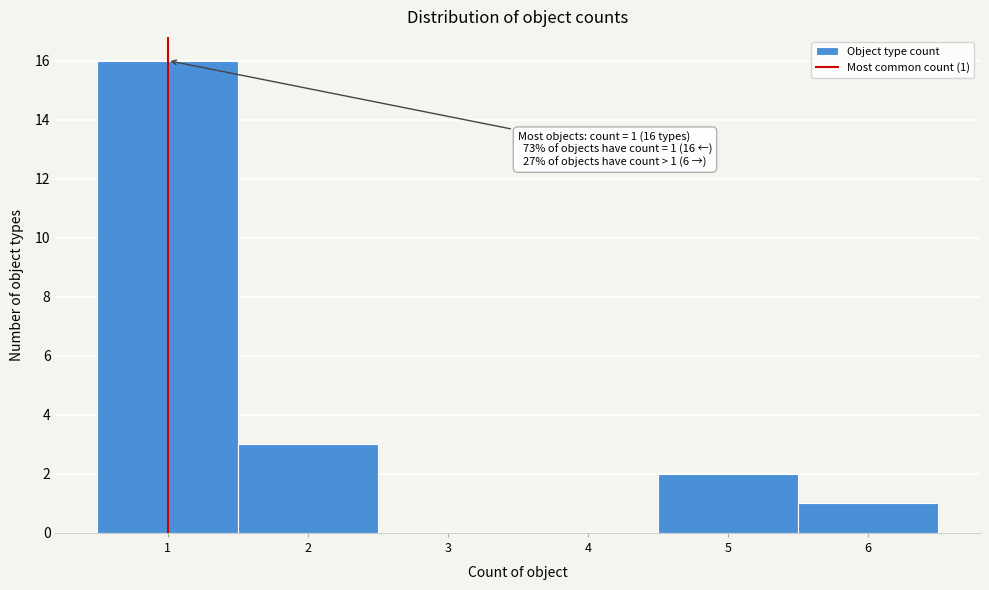

Over which range of the x-axis is the bar tallest?

0.5 to 1.5